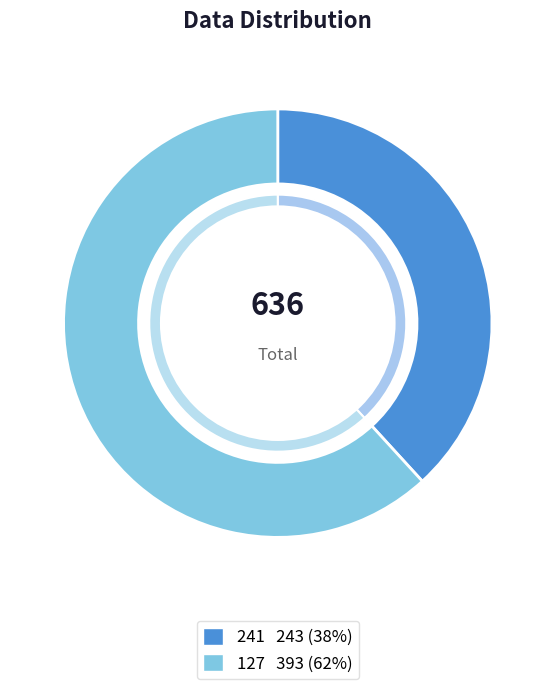

True or false: 127 accounts for 70% of the total.

False